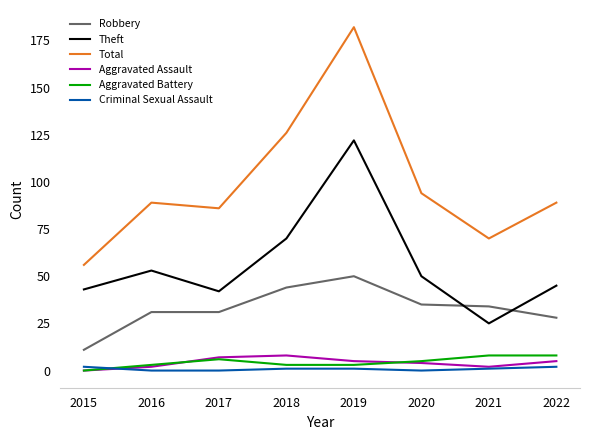

What is the approximate value of Theft at 2020, to the nearest 10?

50